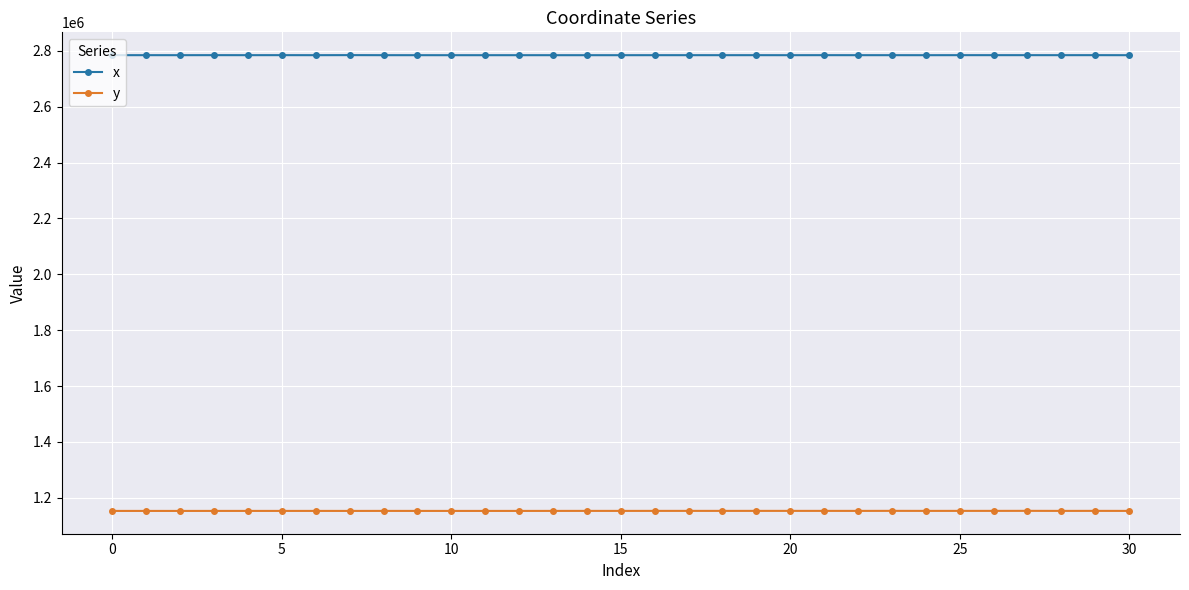

What is the minimum value shown in the chart?

1152812.2